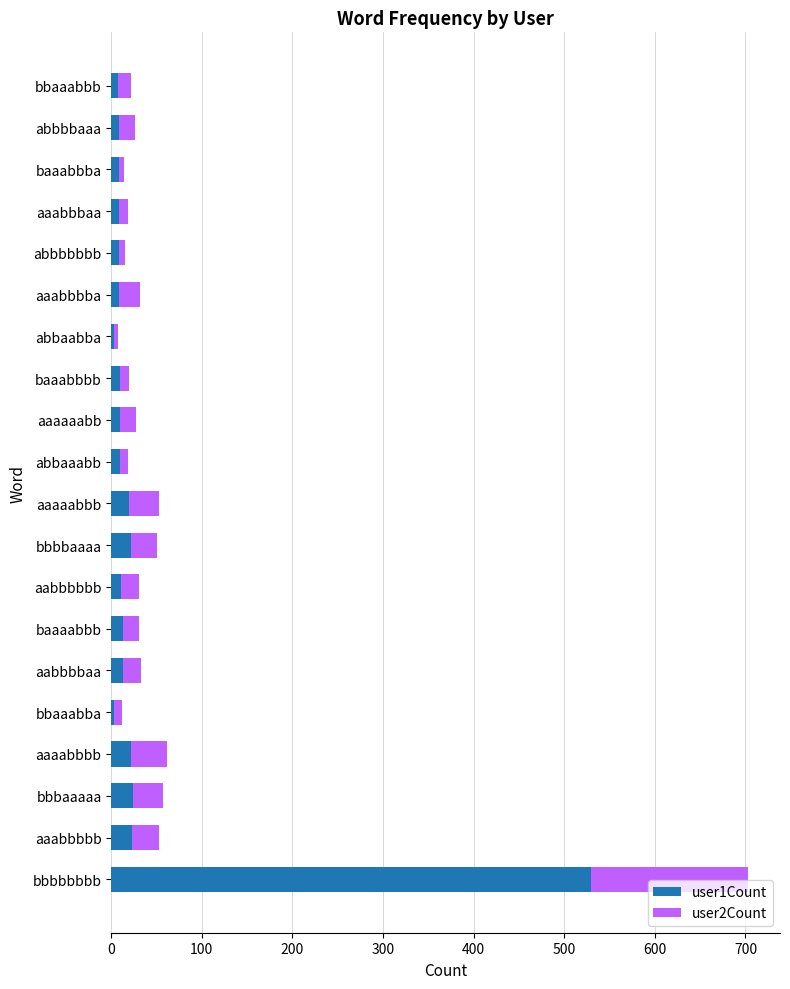

At which label does user1Count reach its peak?

bbbbbbbb